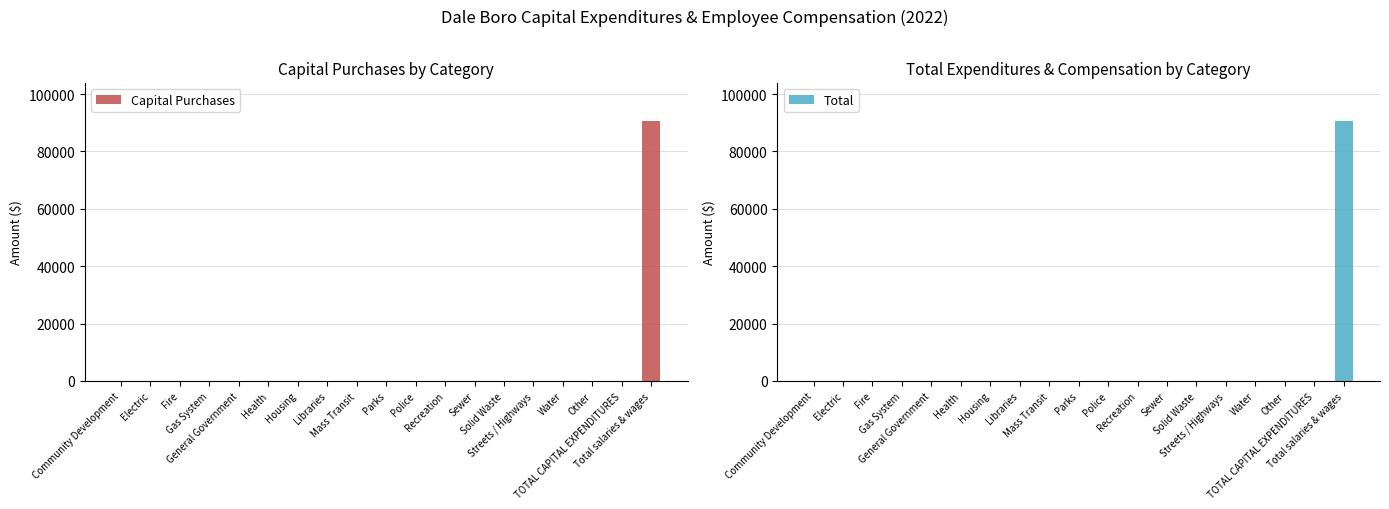

Does the chart contain any negative values?

No